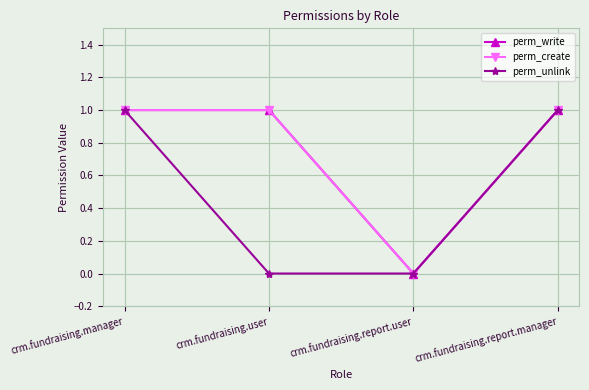

Where is the first local minimum for perm_create?

crm.fundraising.report.user